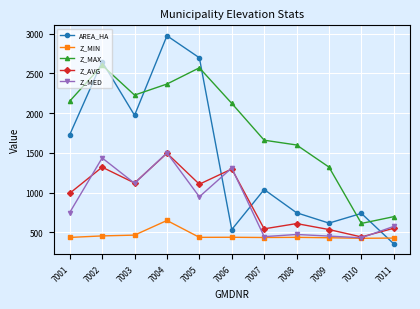

What is the value of the Z_AVG point at the 1st from the left?

992